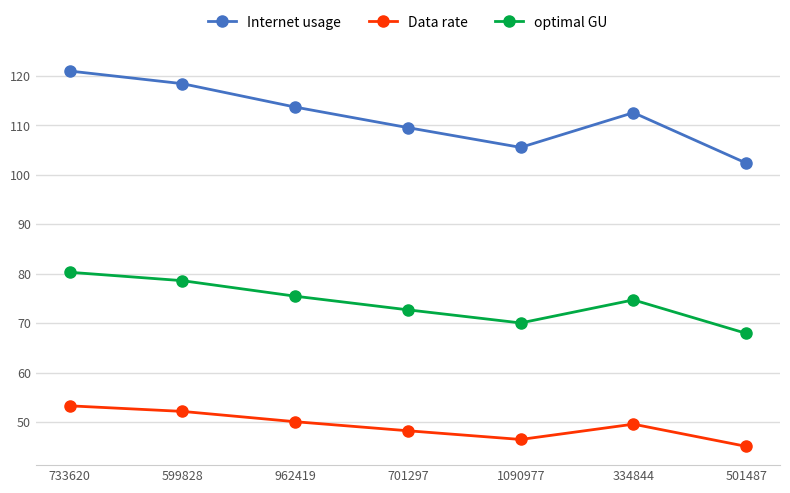

Which series has the widest spread of values?

Internet usage